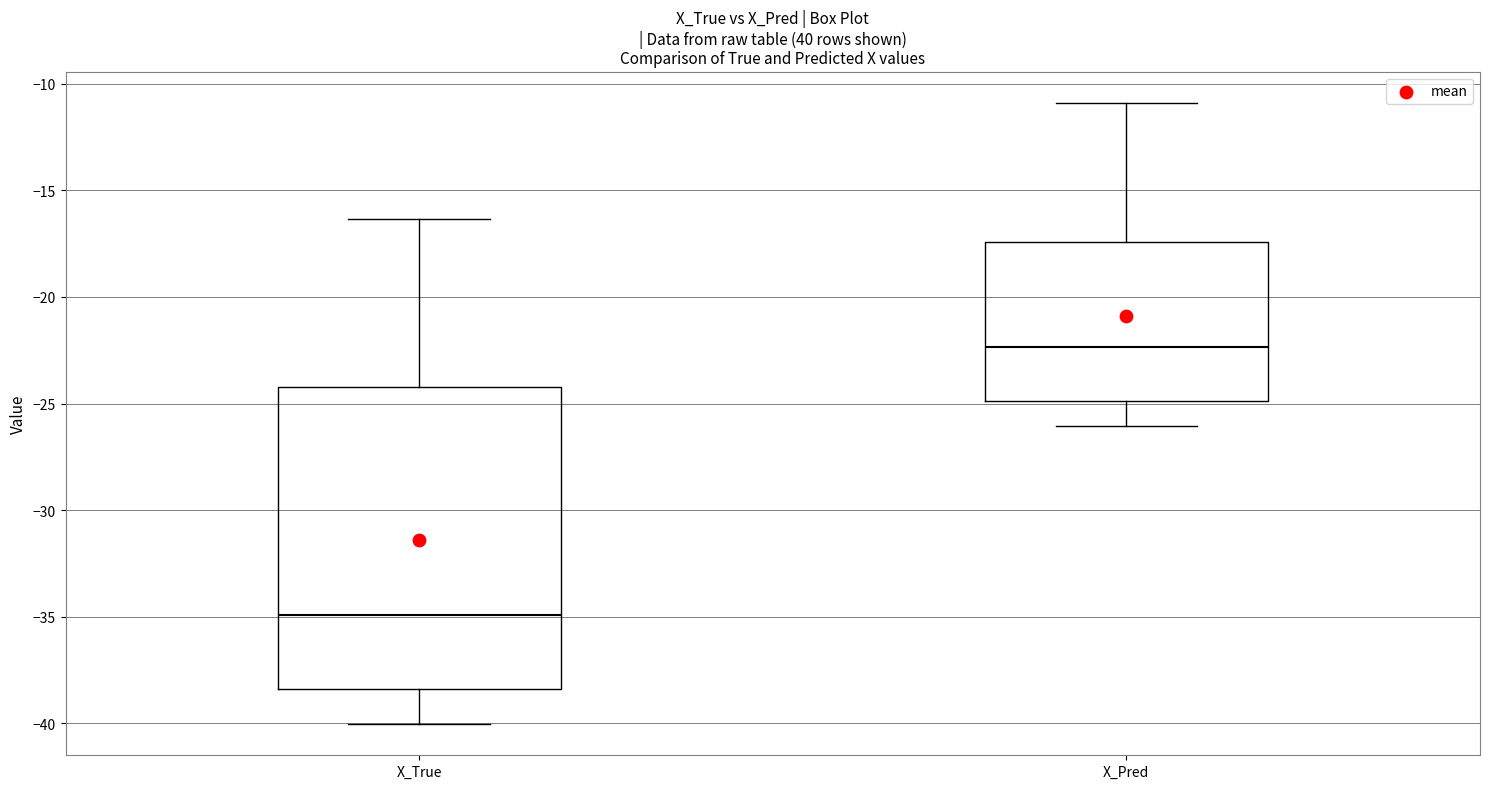

Which box is the tallest, from its lower edge to its upper edge?

X_True